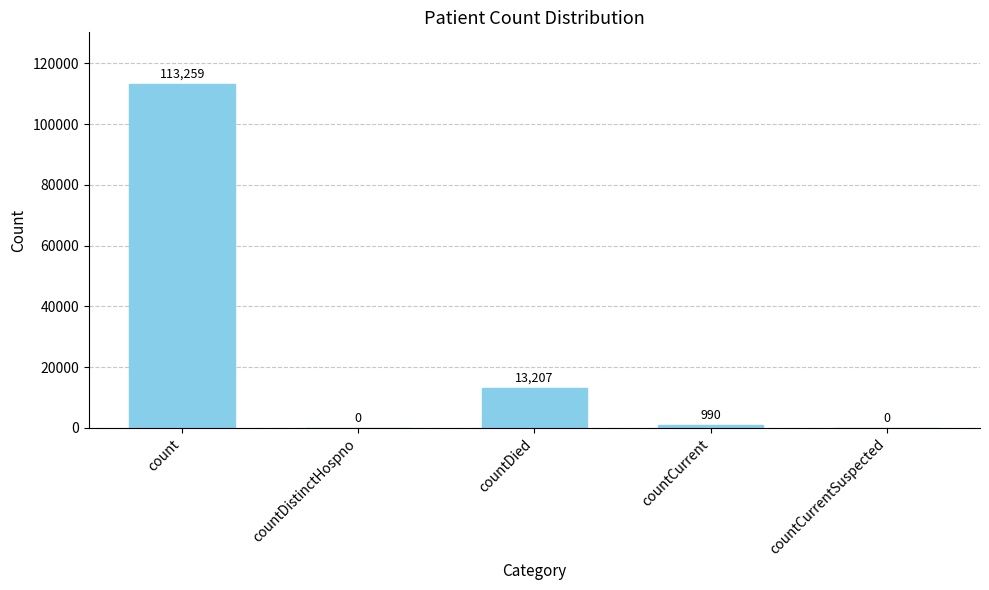

What is the change in value from countDied to countCurrentSuspected?

-13207